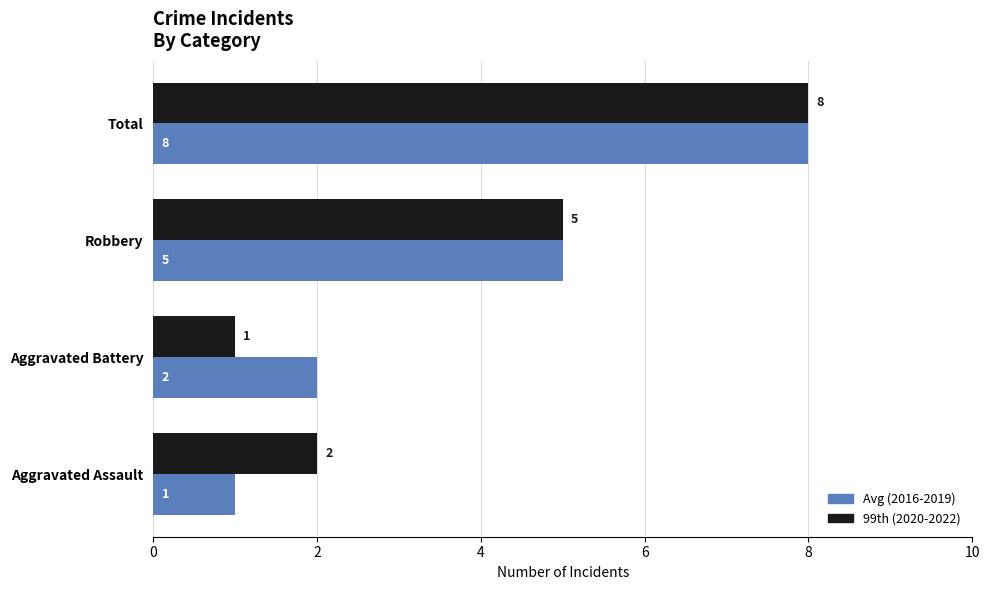

Between Aggravated Battery and Robbery, which series saw the biggest shift?

99th (2020-2022)